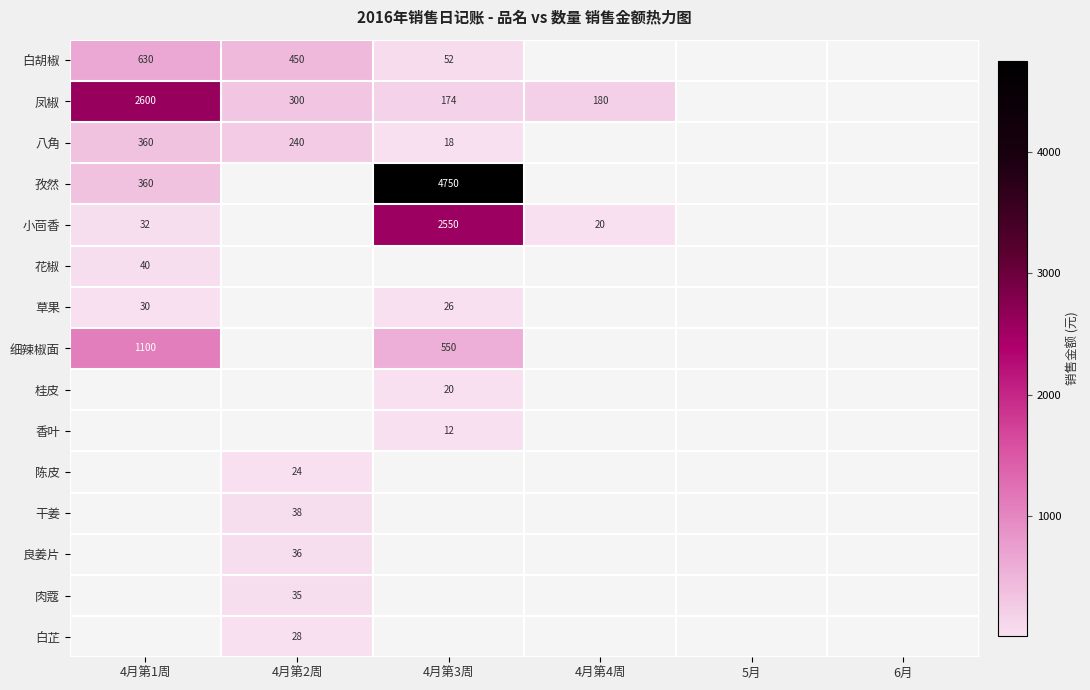

The value of 草果 at 4月第3周 is 42. True or false?

False